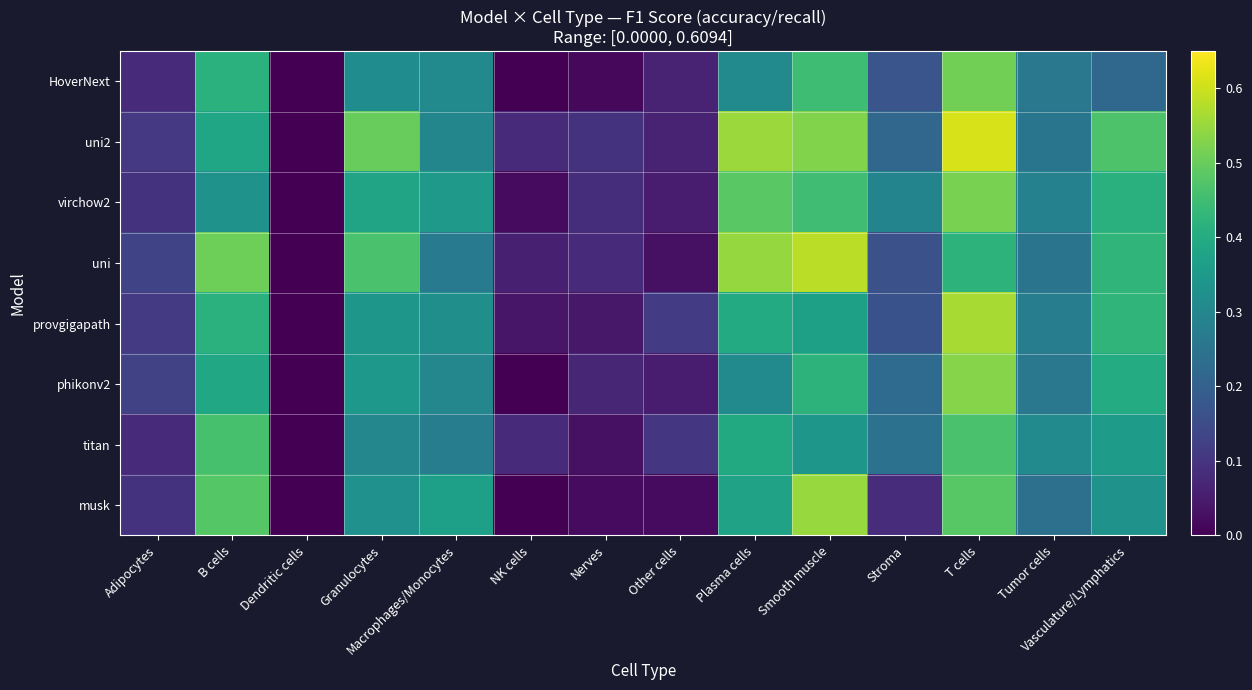

Which series has the largest total across all categories?

uni2